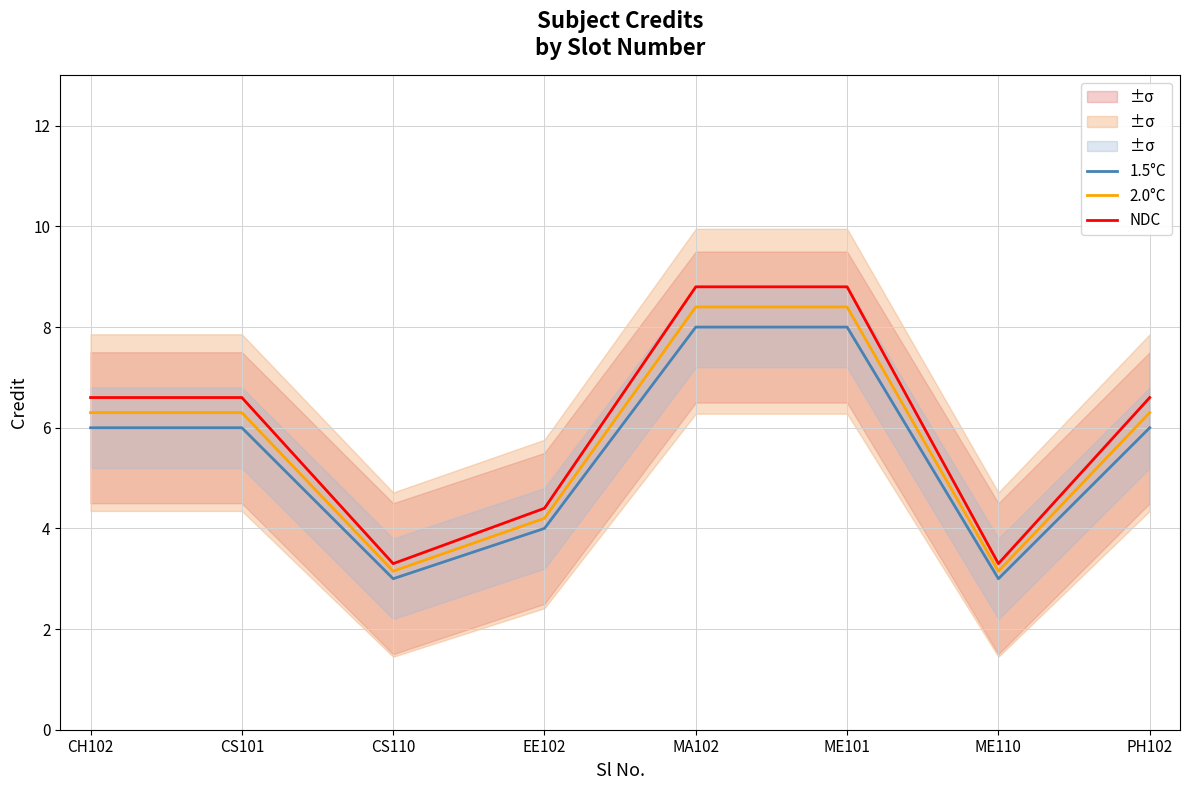

Rank the categories by 2.0°C value from highest to lowest.

MA102, ME101, CH102, CS101, PH102, EE102, CS110, ME110